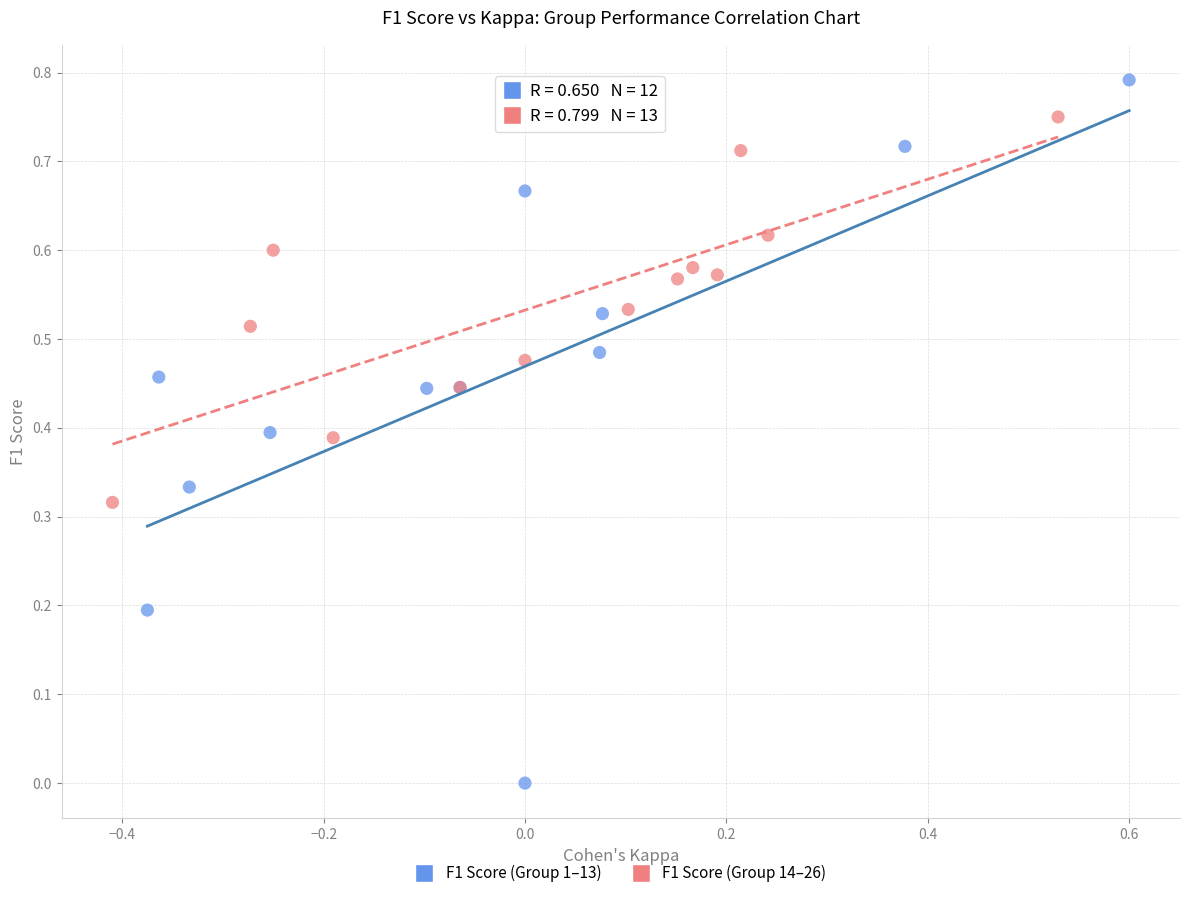

Which series has the largest Y range (max minus min)?

F1 Score (Group 1–13)